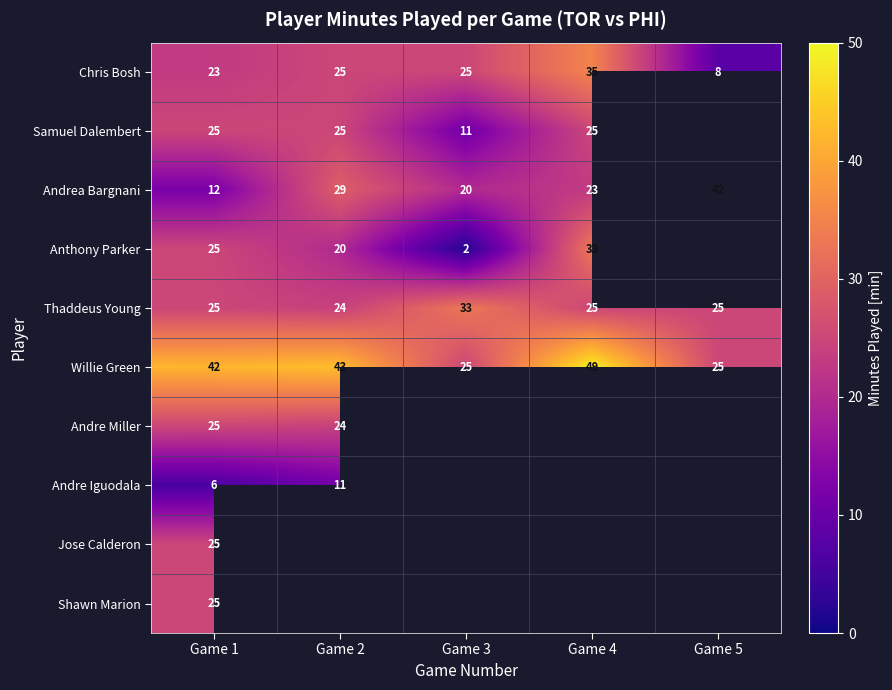

At how many categories does at least one series exceed 11?

5